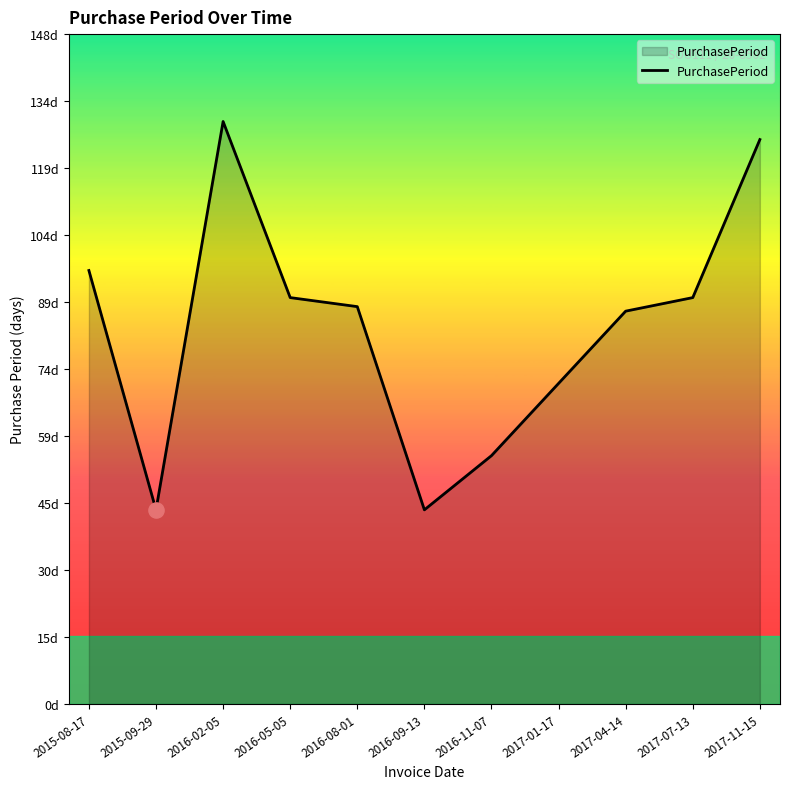

Approximately how many times larger is the value at 2017-01-17 compared to 2016-09-13?

1.7